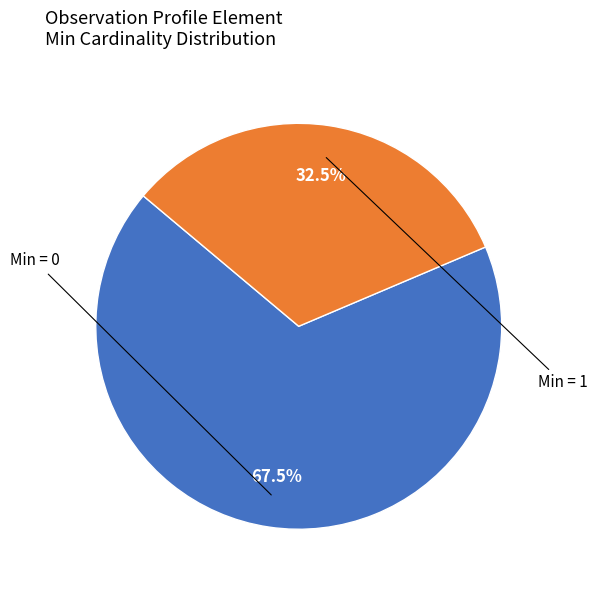

To the nearest percent, what is the average slice percentage?

50%